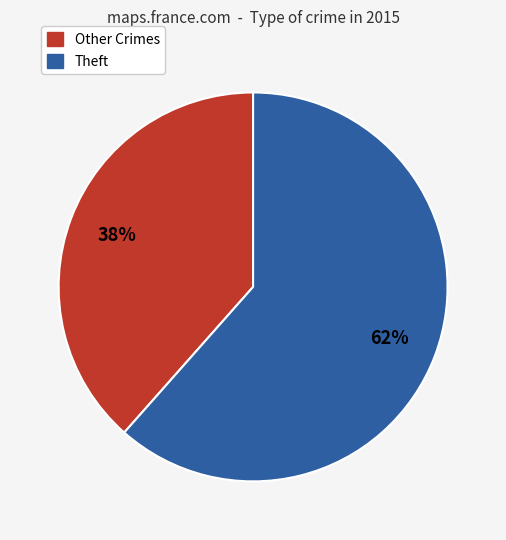

Is there any slice that represents more than half of the pie?

Yes